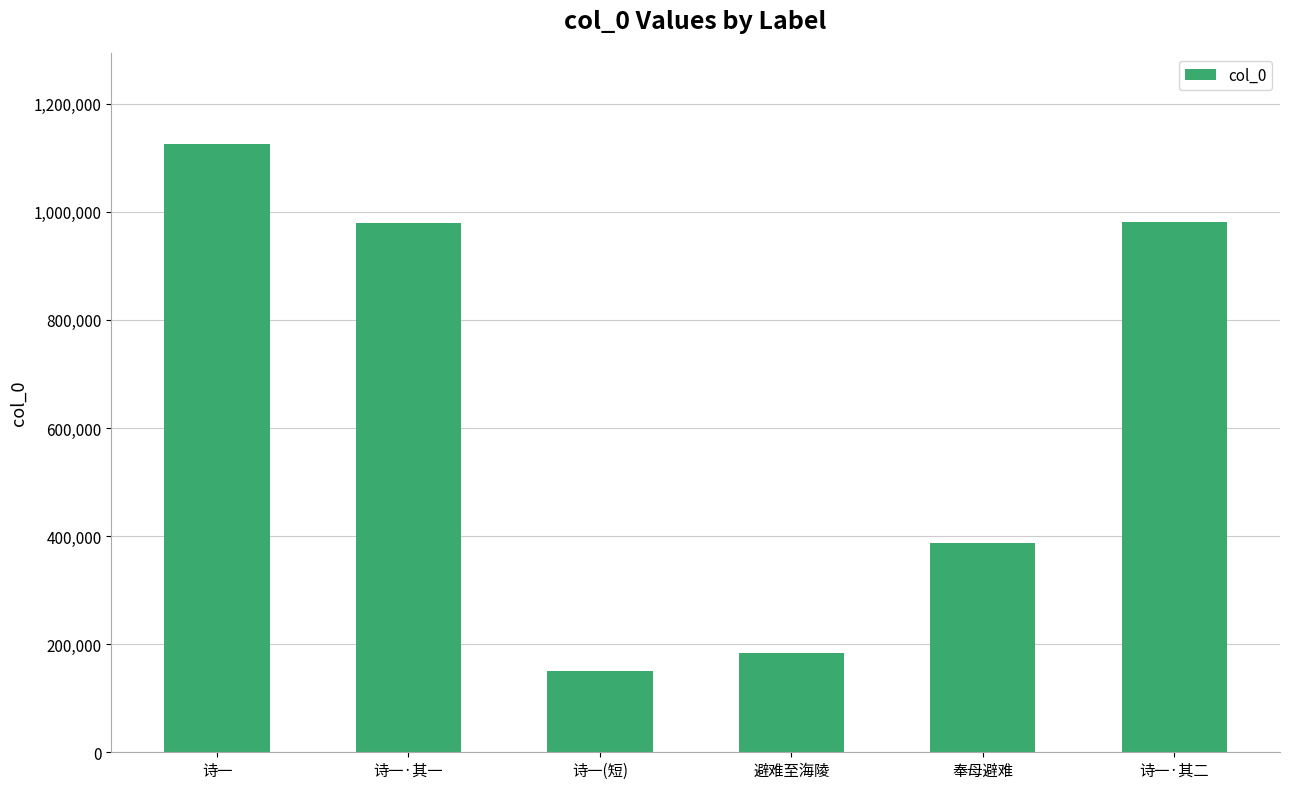

What is the value of the 3rd bar from the left?

150286